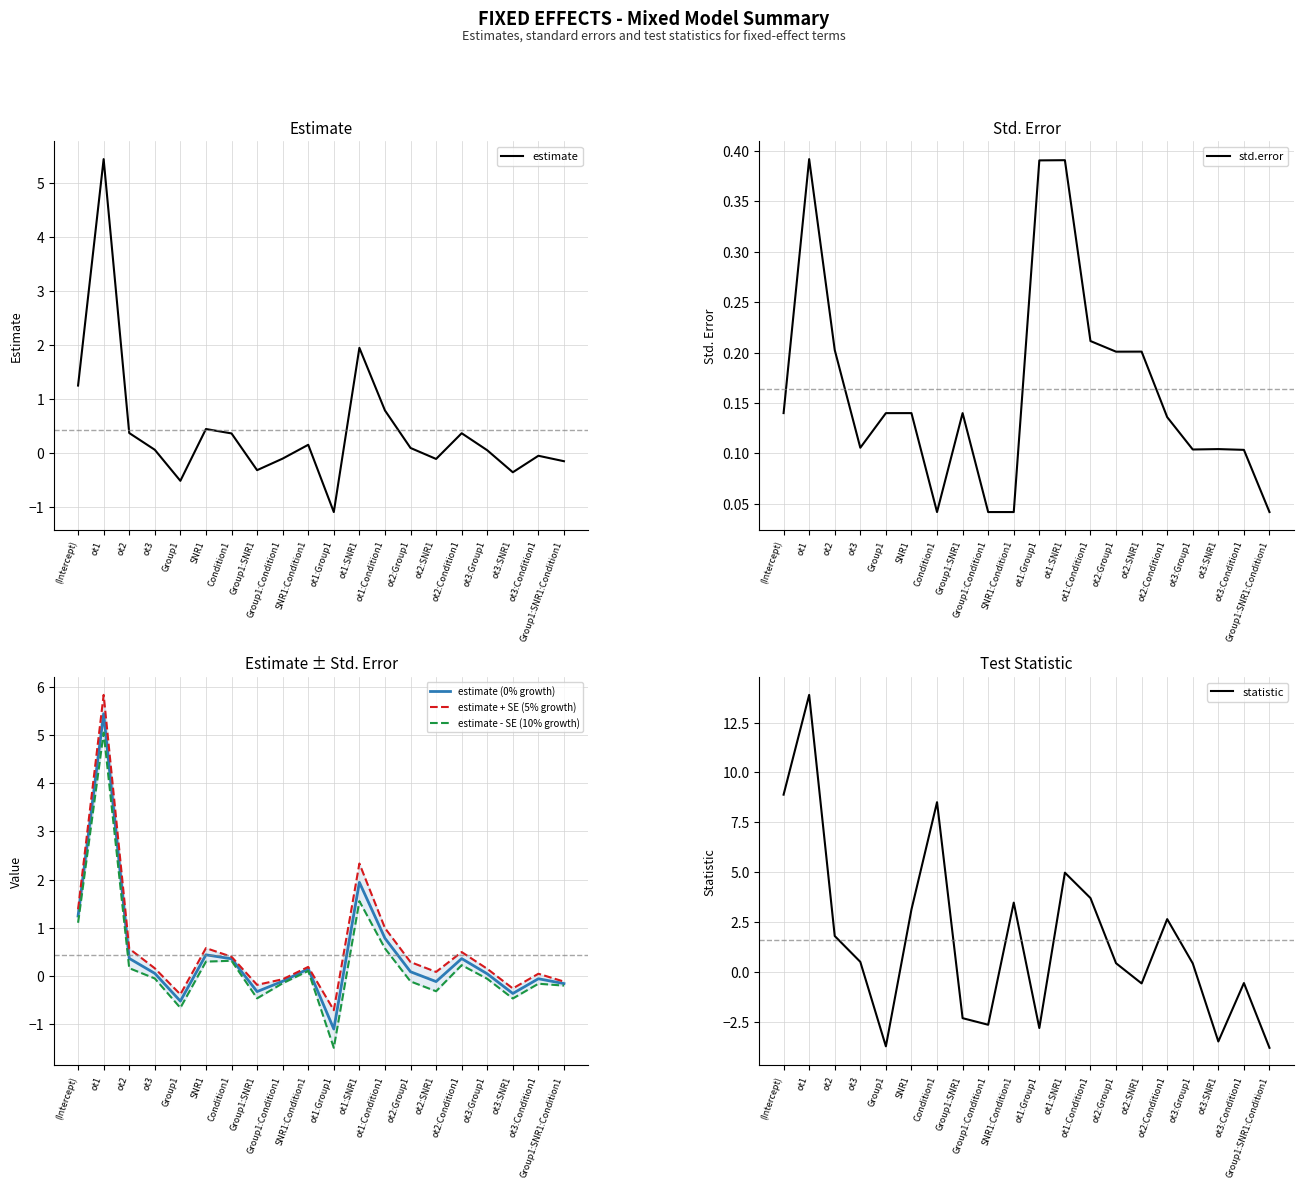

At which category does the chart reach its minimum across all series?

Group1:SNR1:Condition1